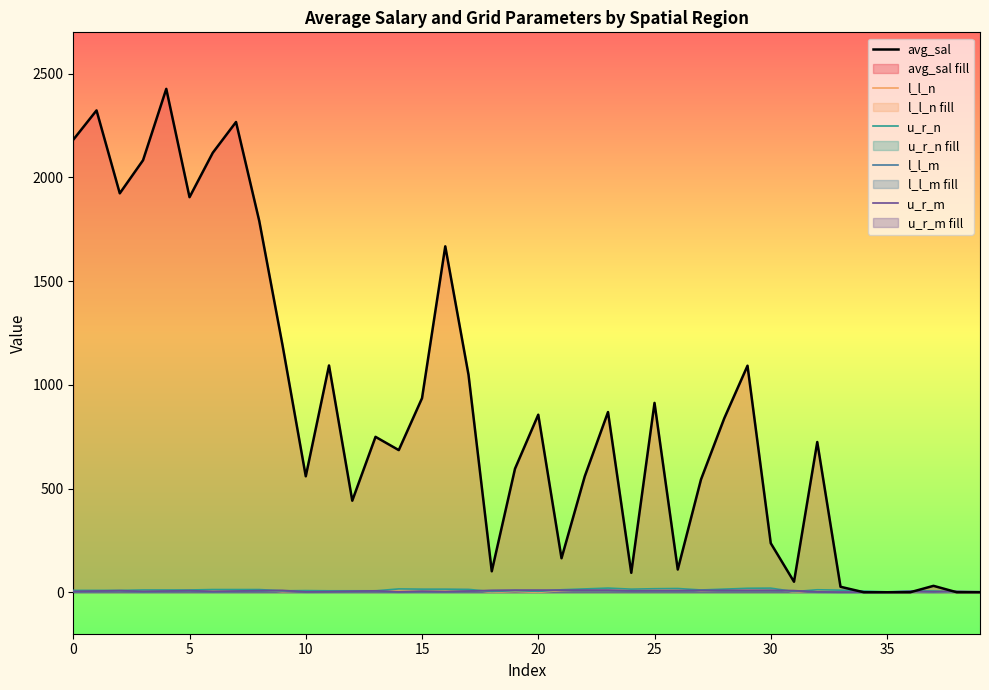

True or false: l_l_m and u_r_m cross at least once.

False